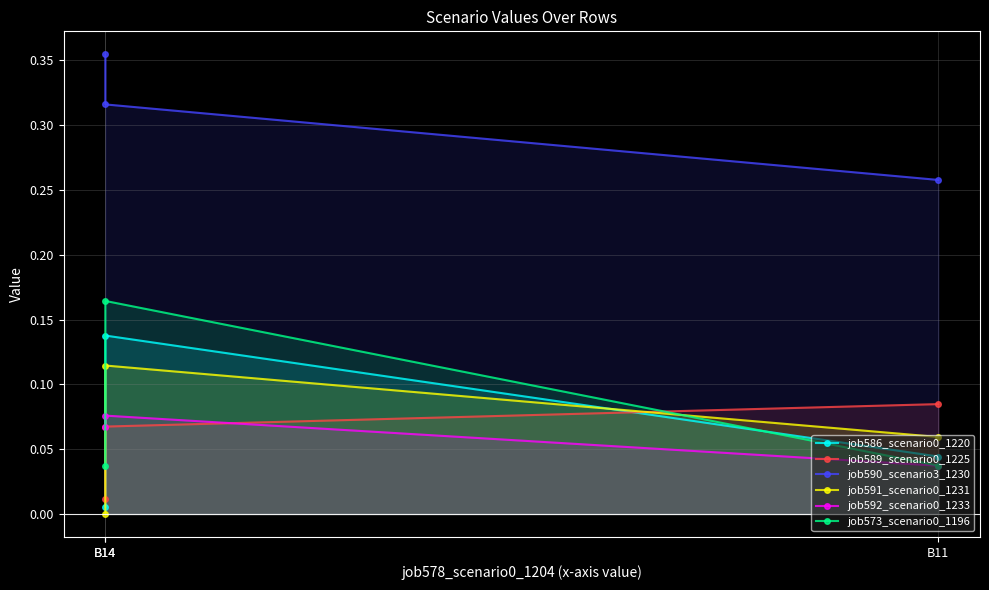

Which series has the widest spread of values?

job586_scenario0_1220